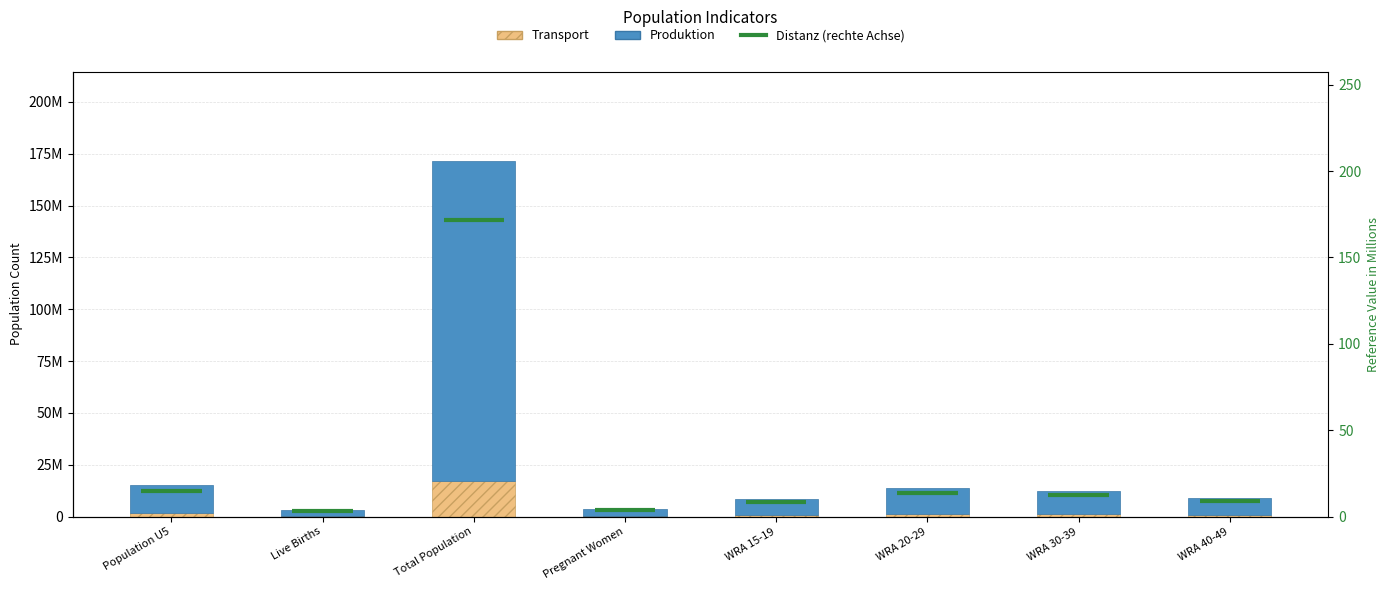

How many bars are there in total?

8